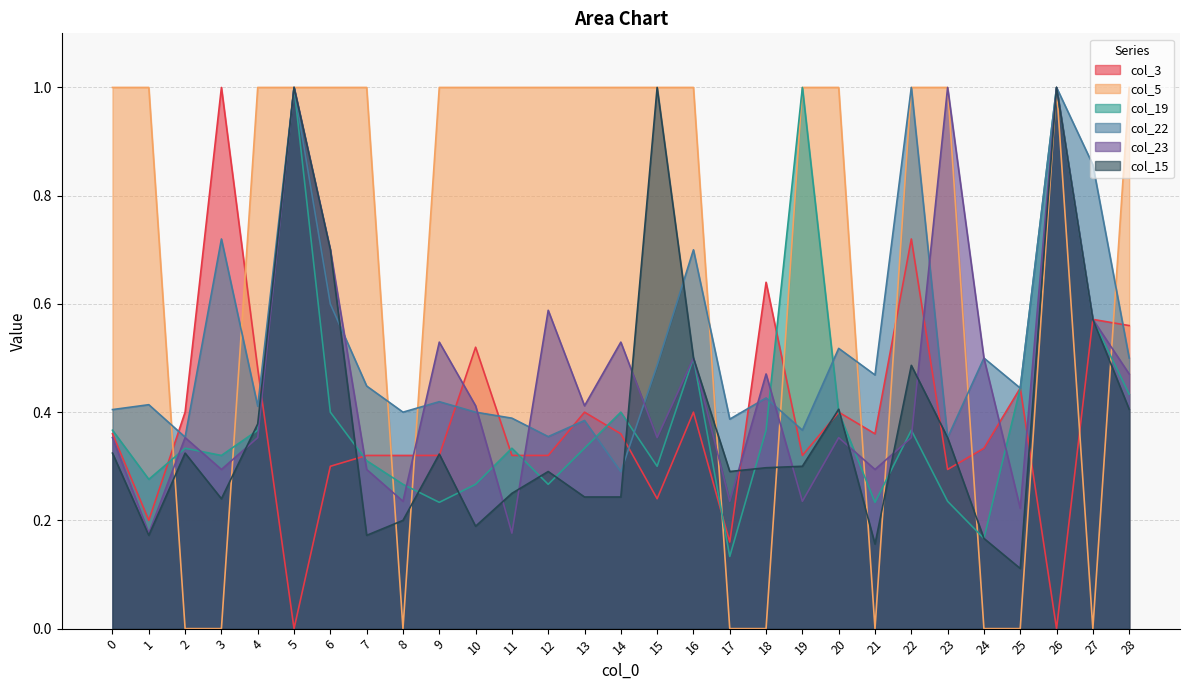

What are all the series names shown in the legend?

col_3, col_5, col_19, col_22, col_23, col_15